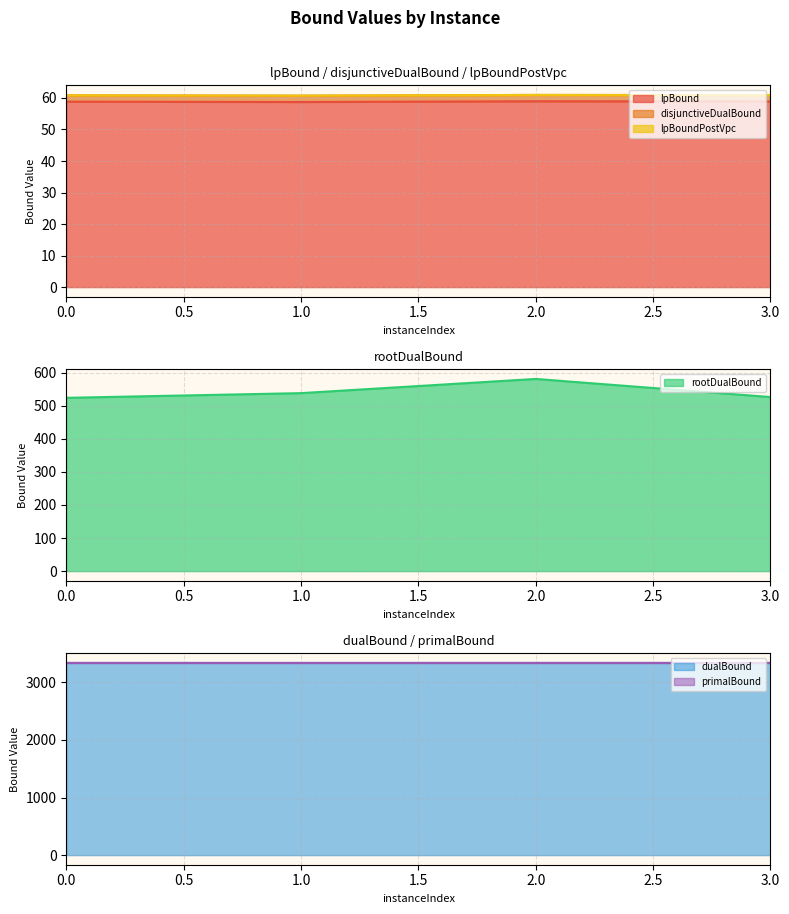

How many interior local valleys does the disjunctiveDualBound series have?

1